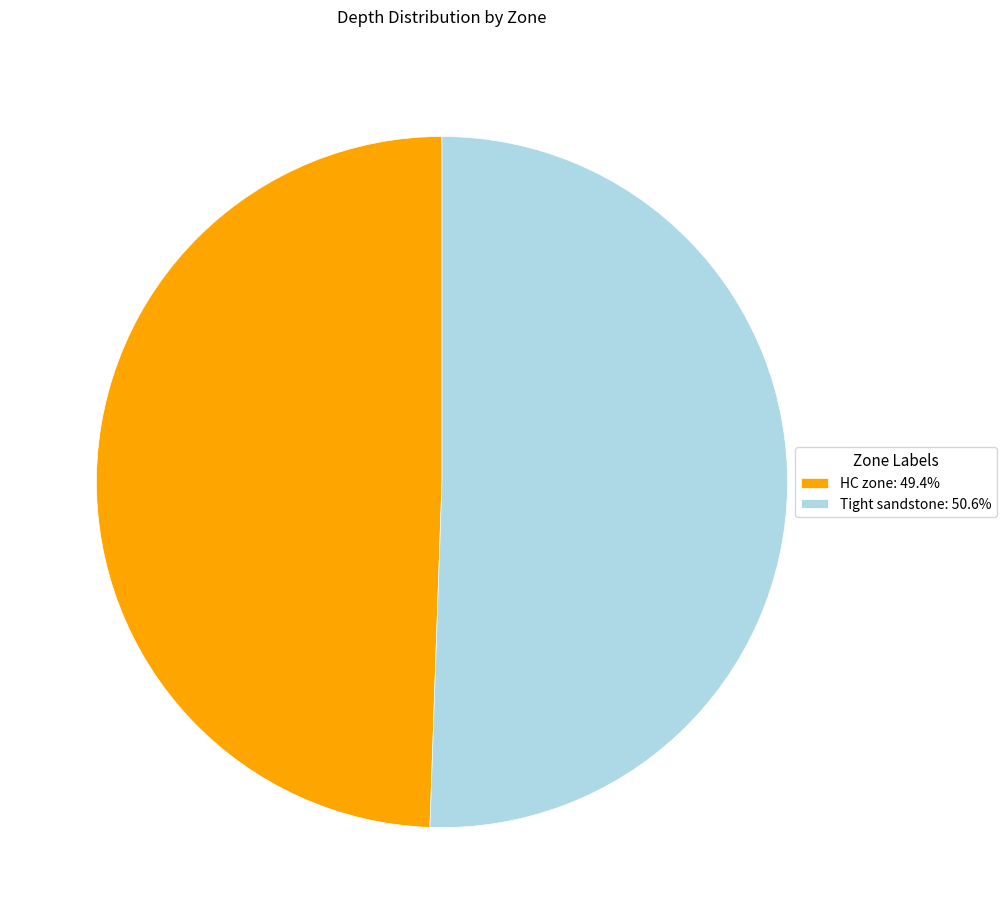

Which slice is the largest?

Tight sandstone